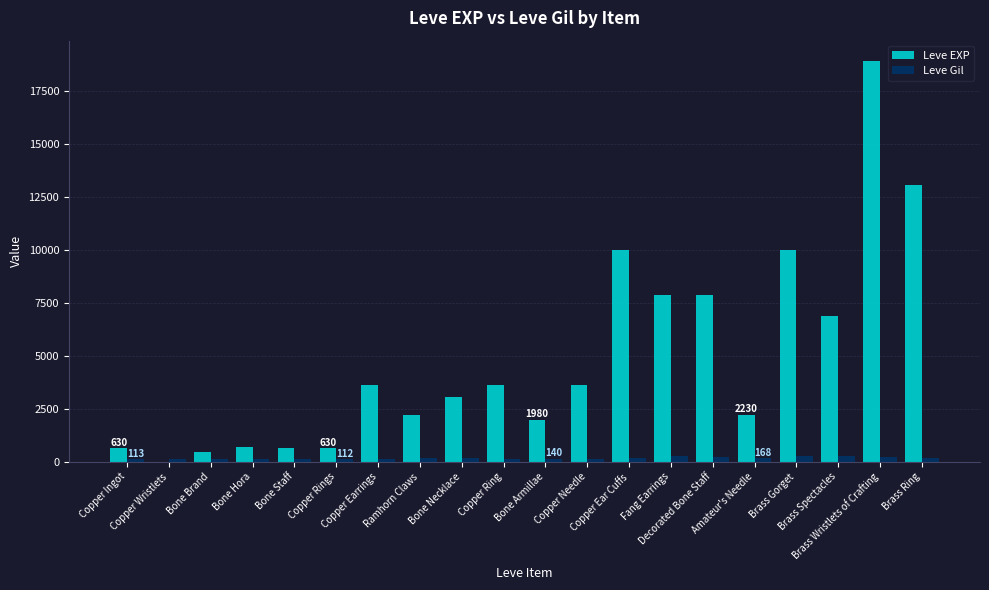

What is the maximum value for Leve EXP?

18910